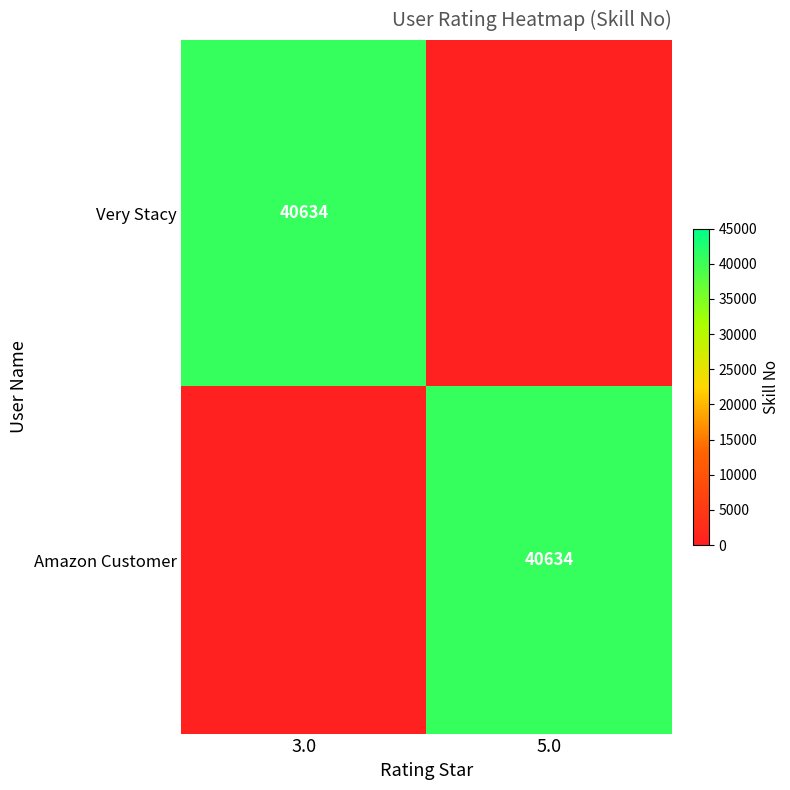

True or false: Amazon Customer has a value of 65700 at 5.0.

False